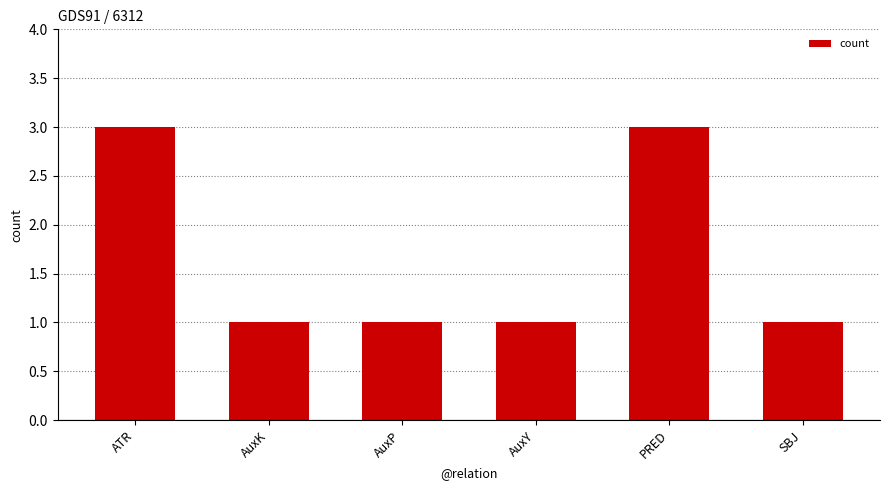

True or false: the data shows 2 at PRED.

False